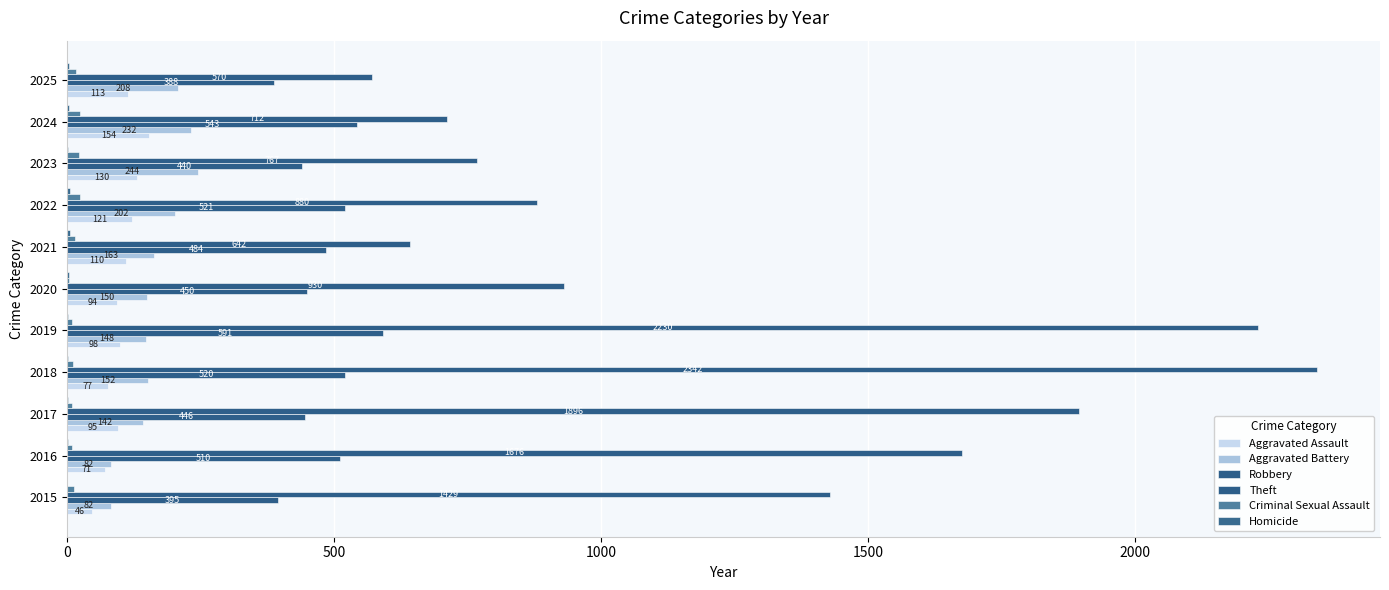

Count the number of data series in this chart.

6